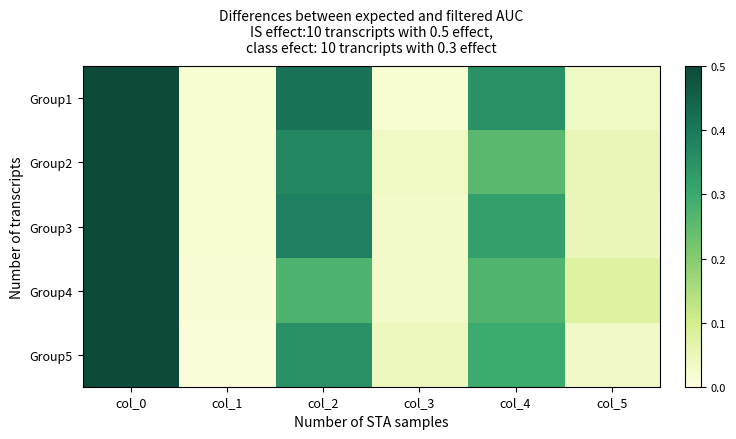

Between col_2 and col_5, which is larger?

col_2